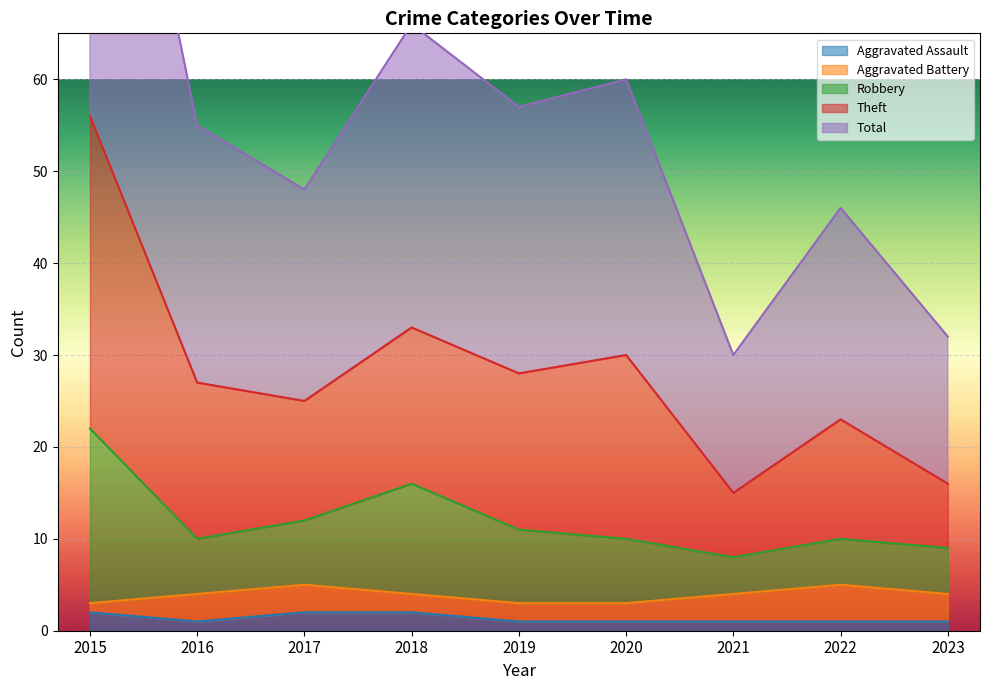

Is it true that Aggravated Assault equals 2 at 2017?

True